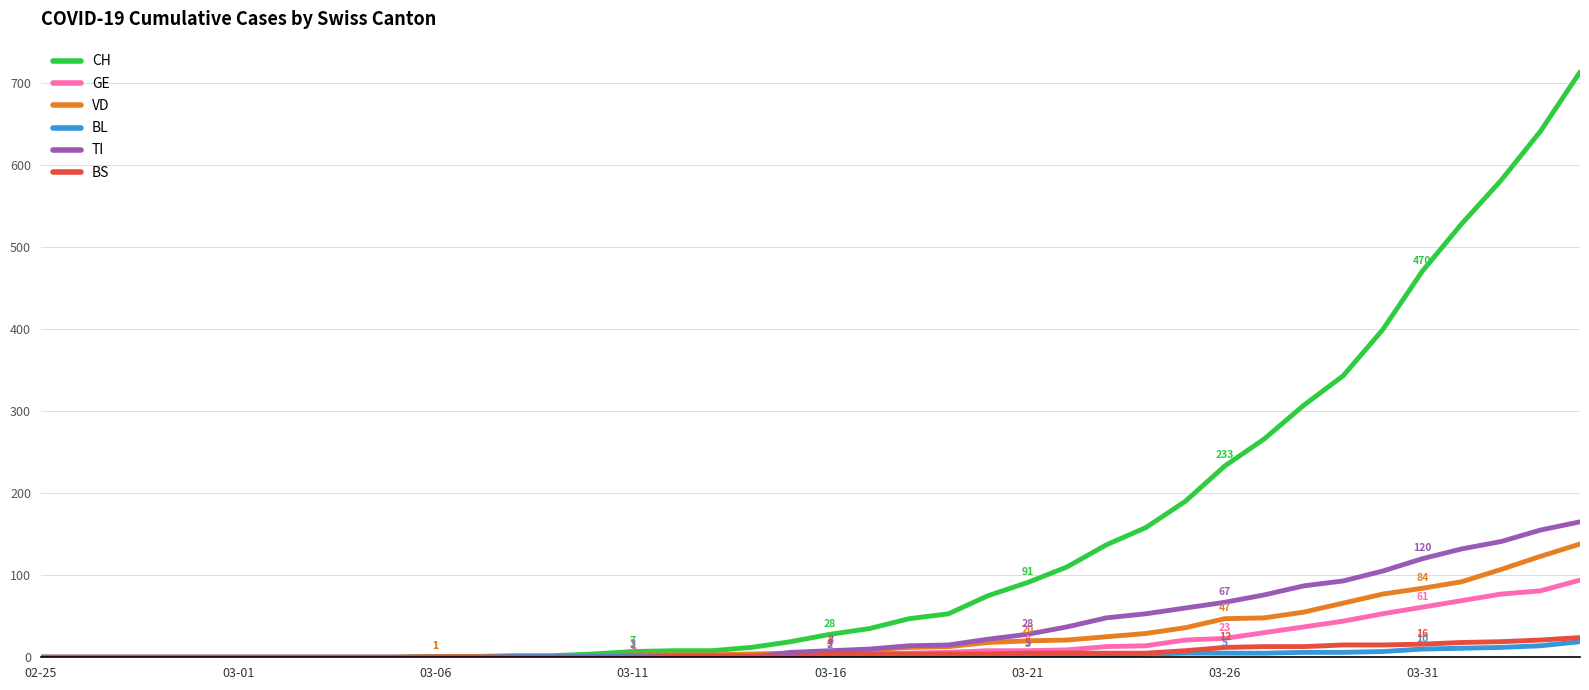

What is the highest value of the CH series?

713